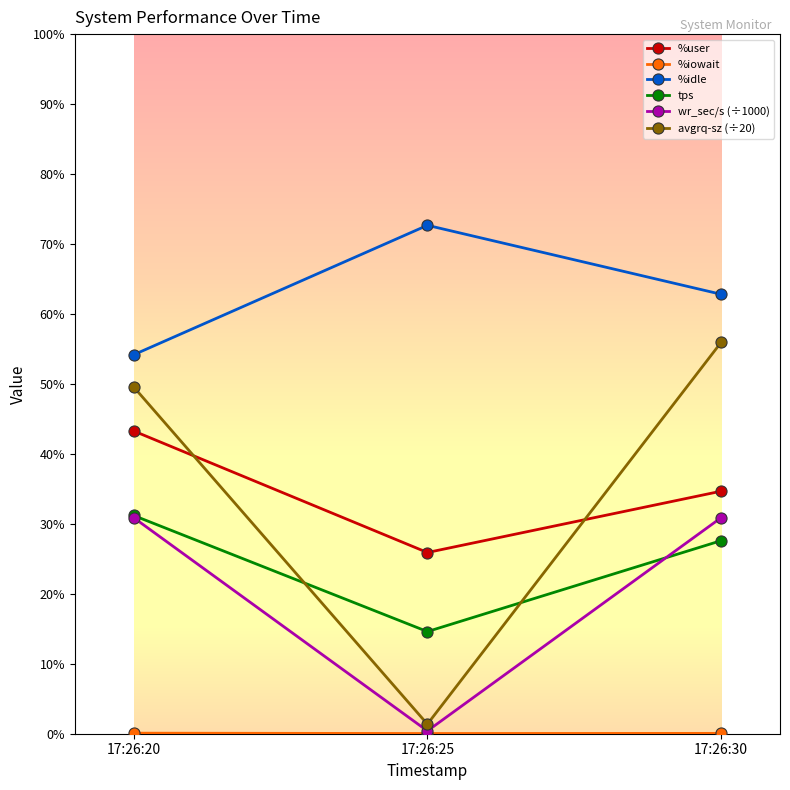

True or false: %idle has a value of 82.0 at 17:26:20.

False